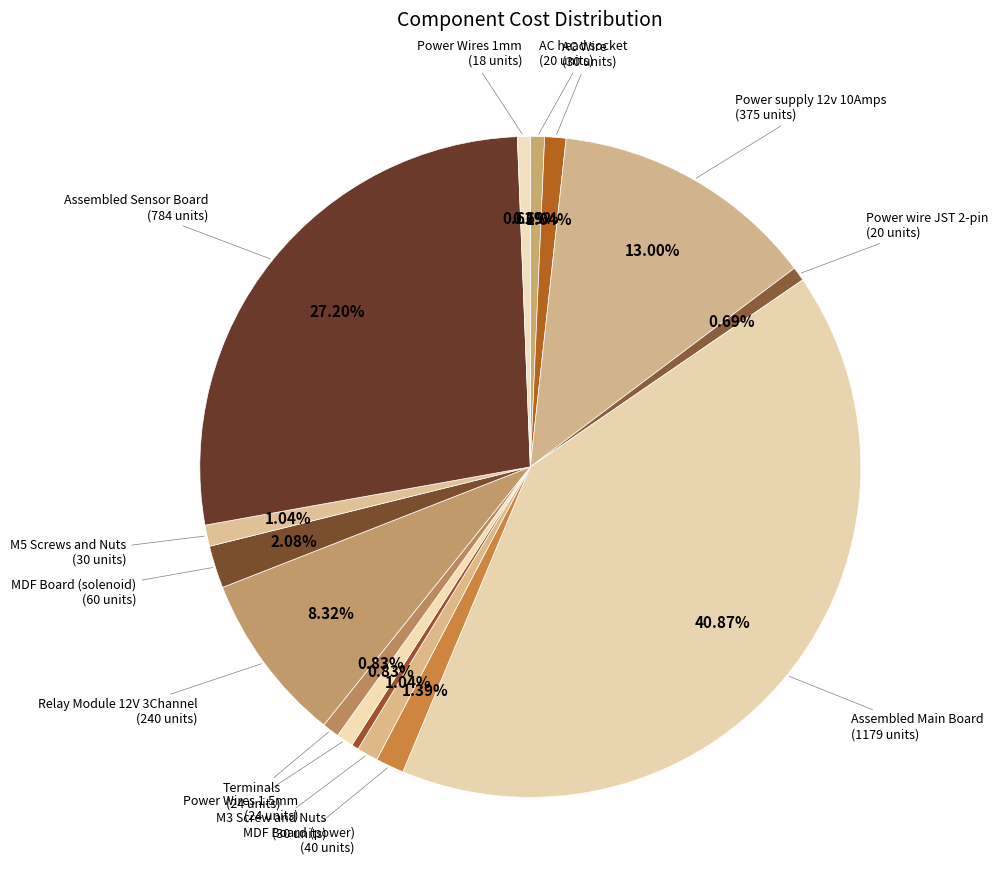

Count the number of slices in the pie.

15